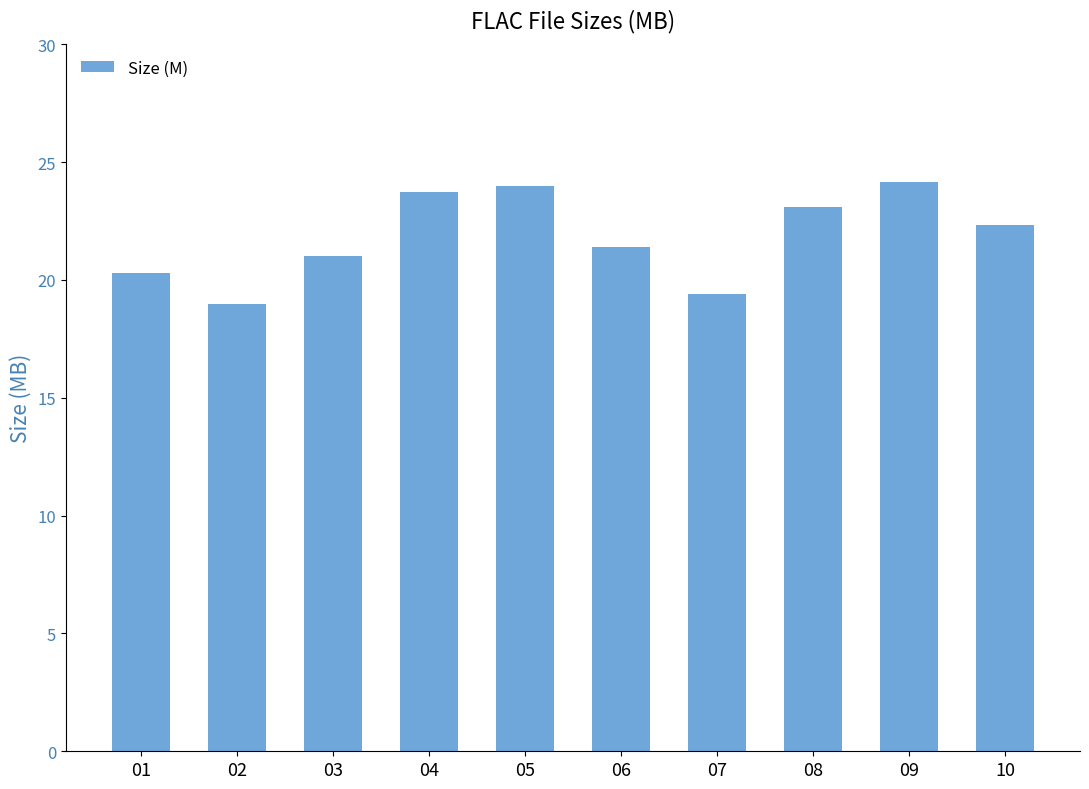

What is the smallest value displayed?

19.0